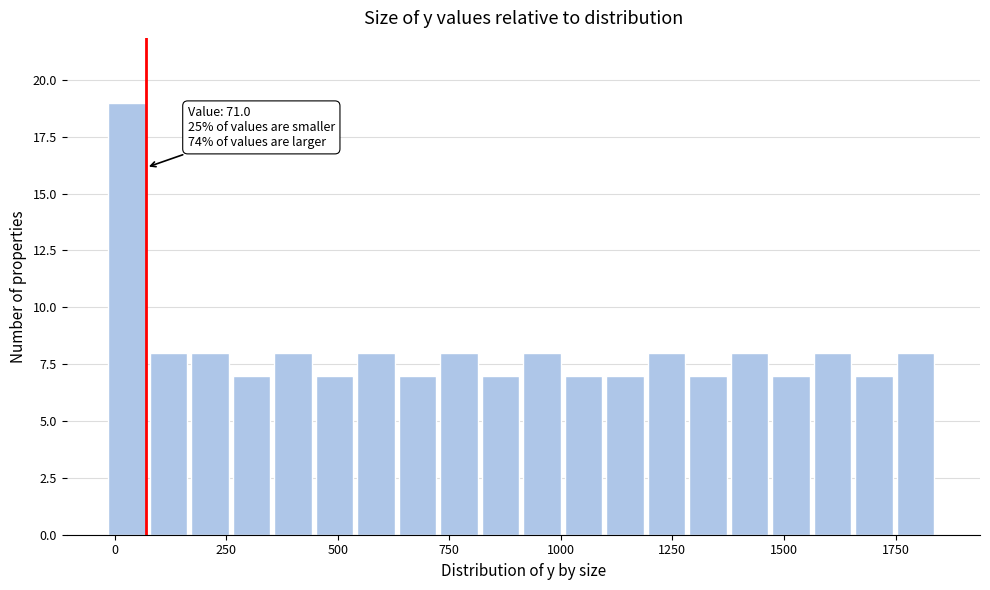

Read against the x-axis, roughly where is the centre of the tallest bar?

50